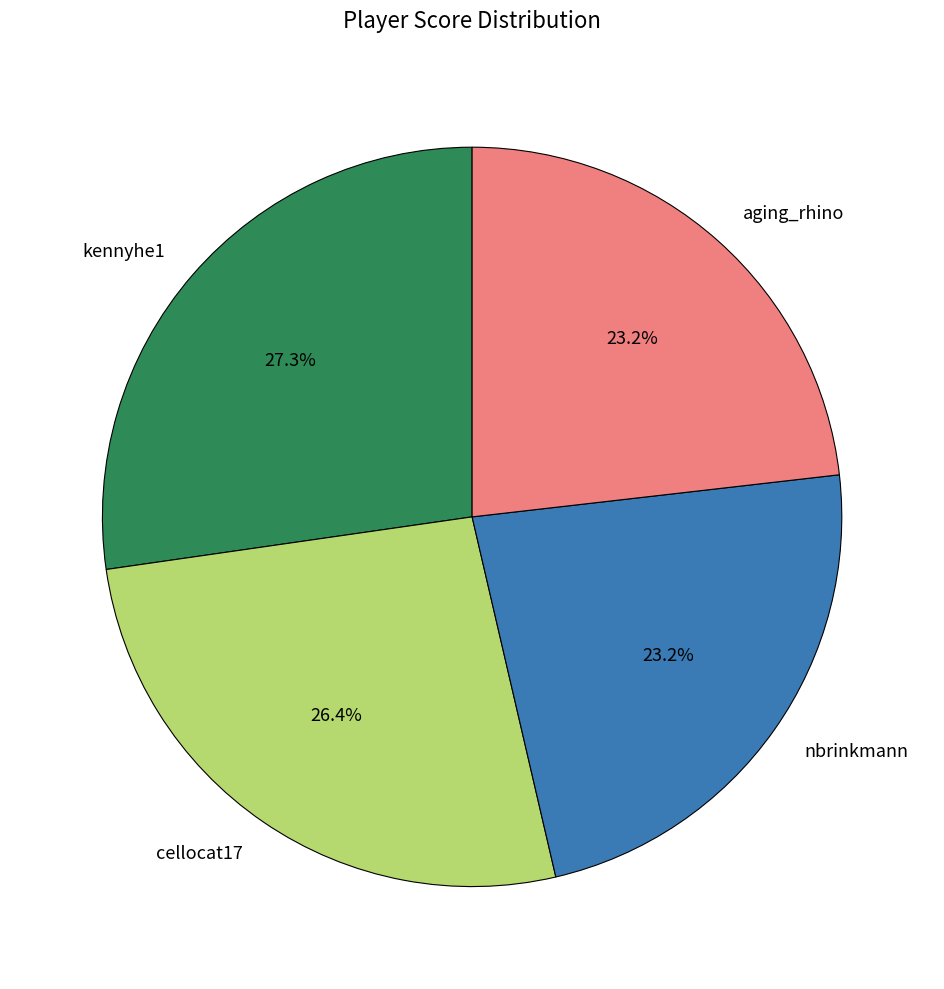

Which has a higher value, cellocat17 or aging_rhino?

cellocat17